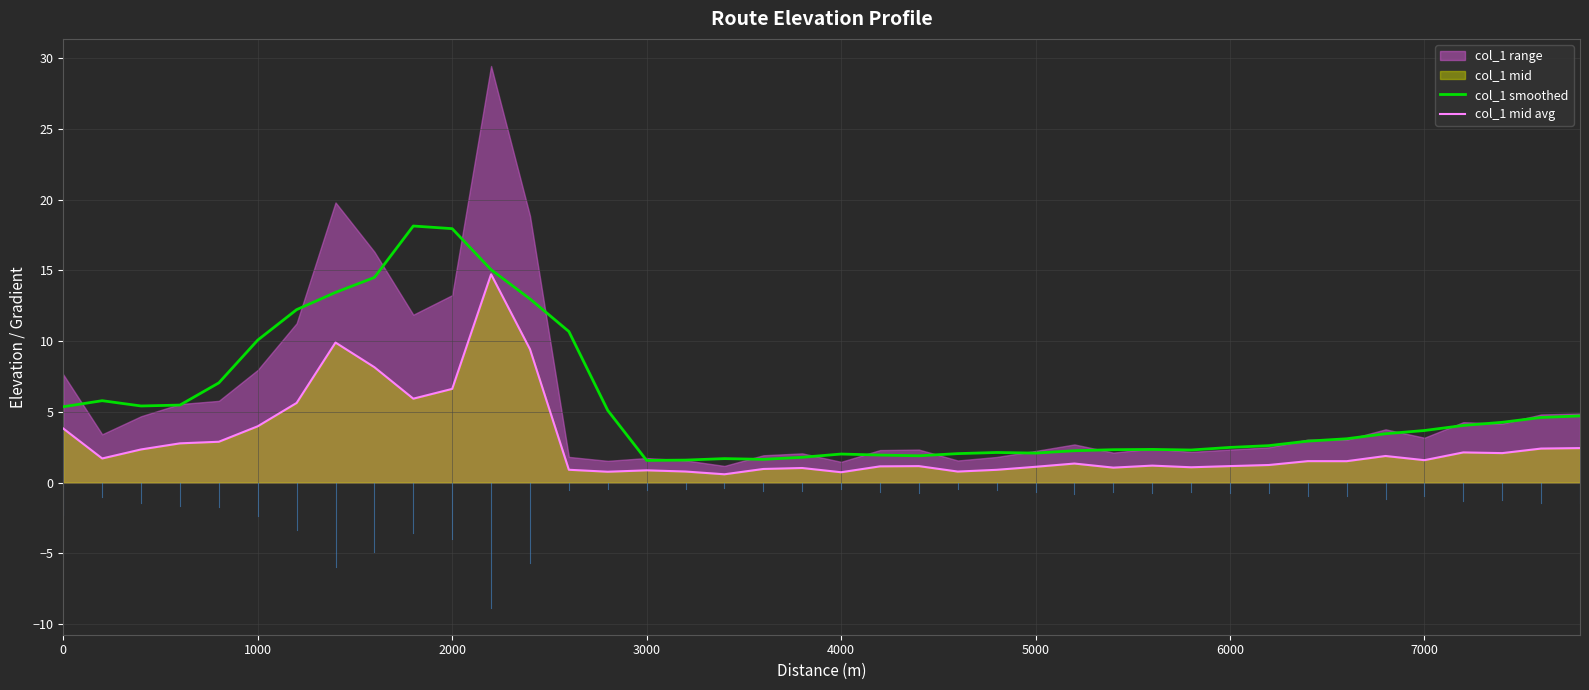

What is the minimum value for col_1 smoothed?

1.6